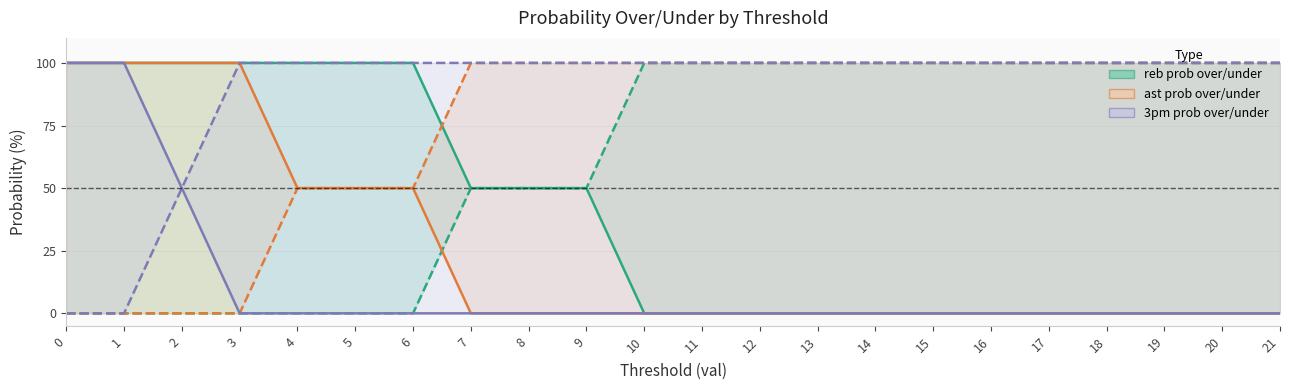

Where is reb prob over line nearest to the value 50?

7